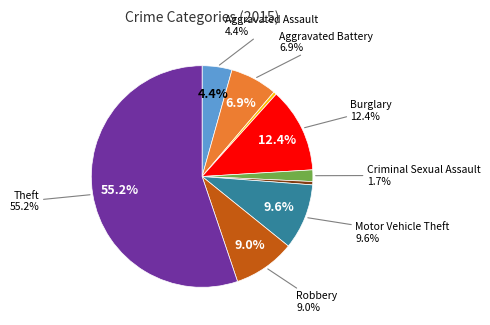

To the nearest percent, what is the difference between the Burglary and Robbery slice percentages?

3%